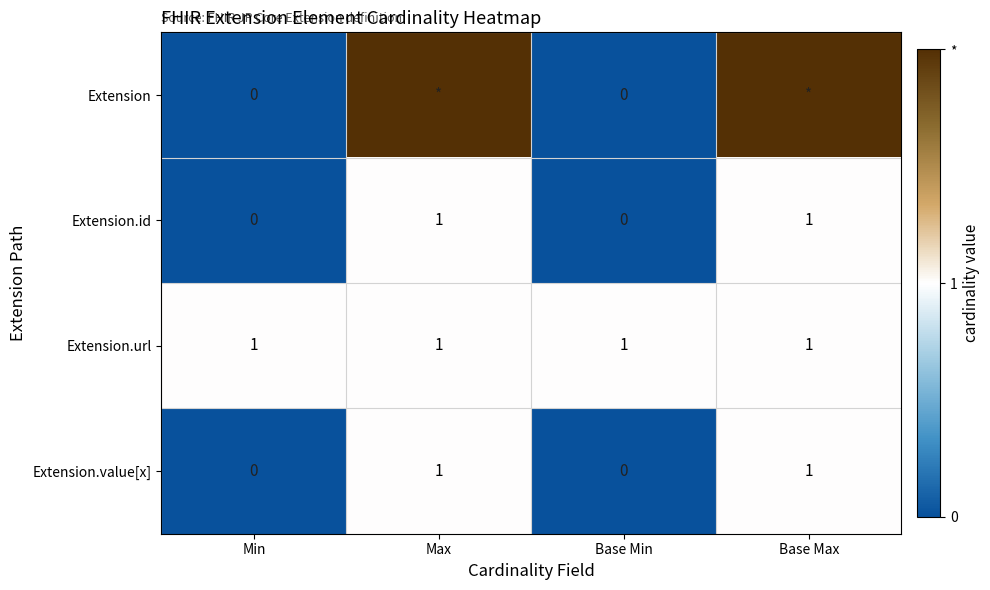

The value of Extension.url at Min is 0. True or false?

False